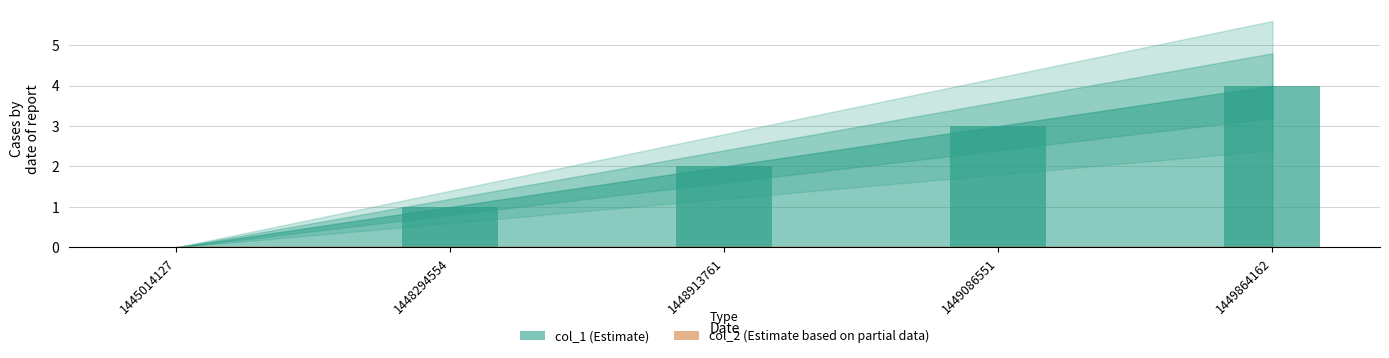

The chart shows a value of 1 at 1448294554. True or false?

True